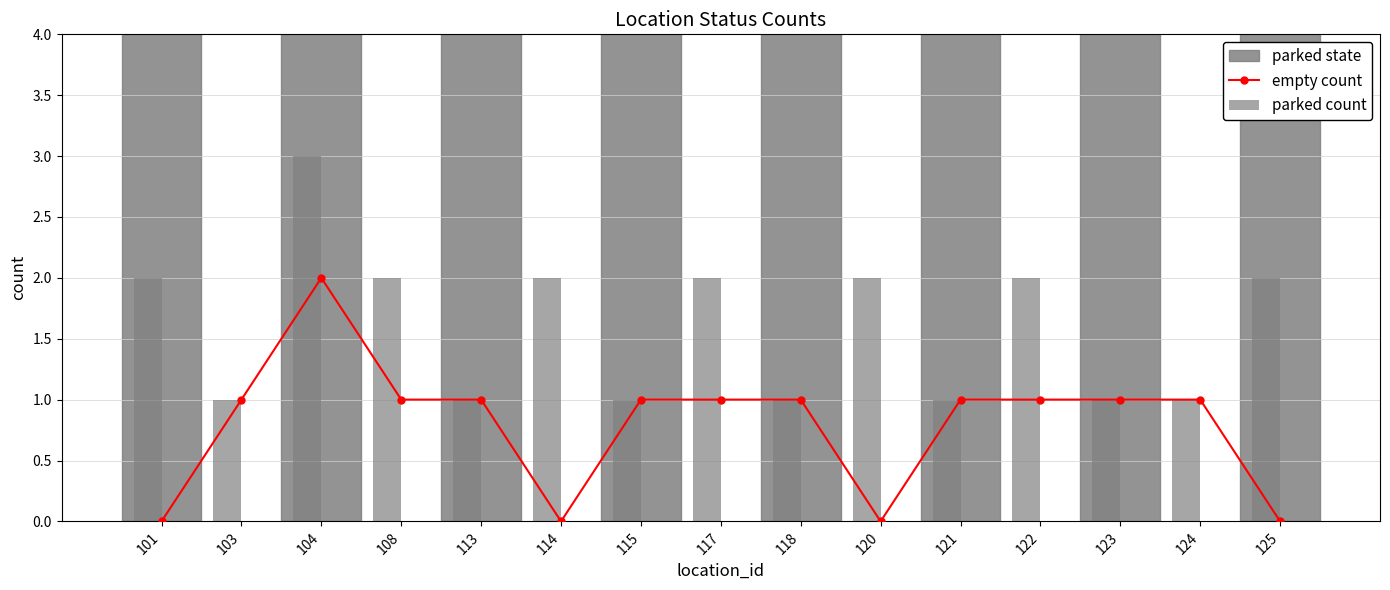

Is it true that parked count equals 1 at 124?

True